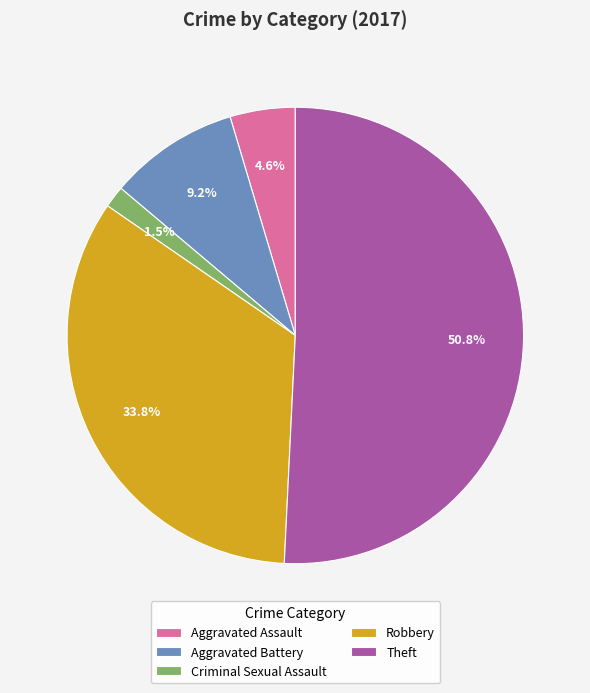

What is the largest slice in the pie chart?

Theft